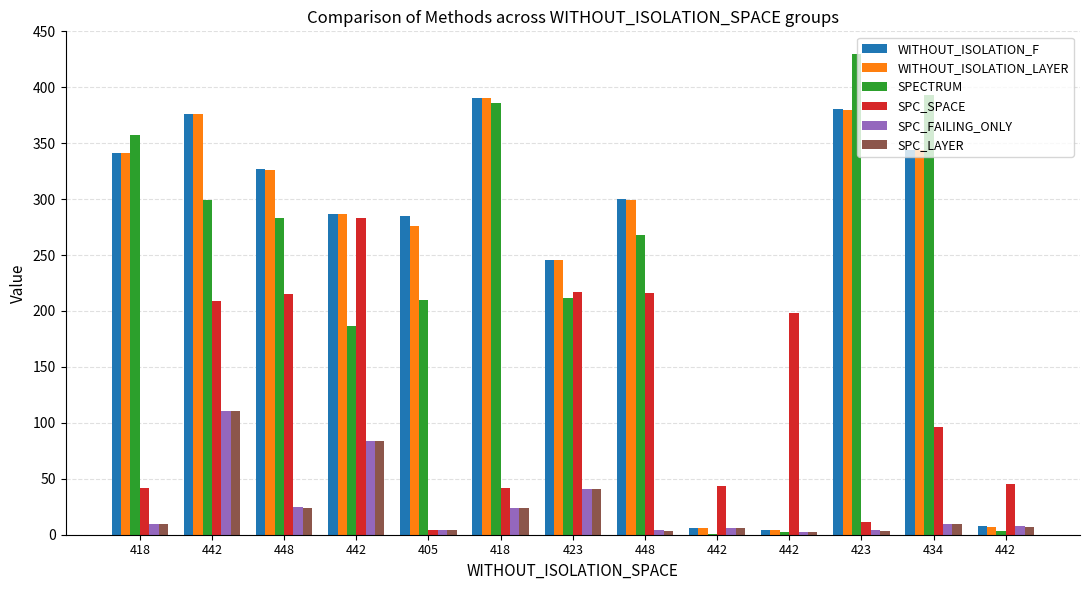

How many data points does each series have?

13